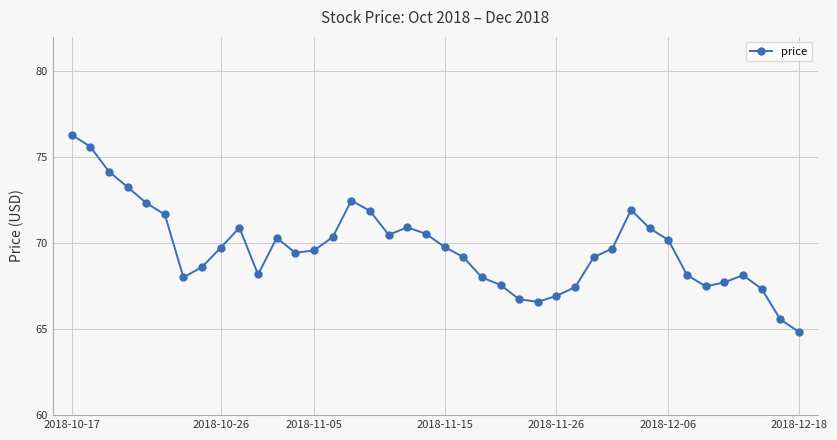

True or false: there are more than 2 points higher than both neighbors.

True